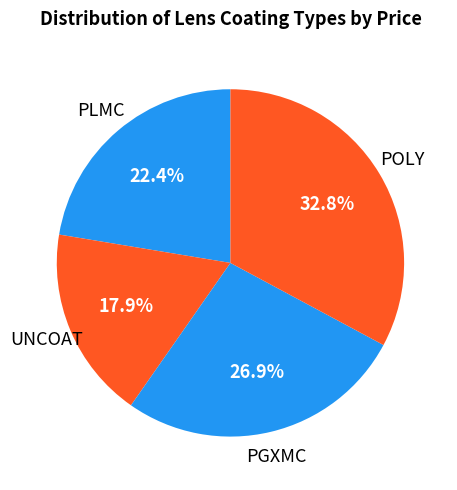

To the nearest percent, what portion does PLMC represent?

22%